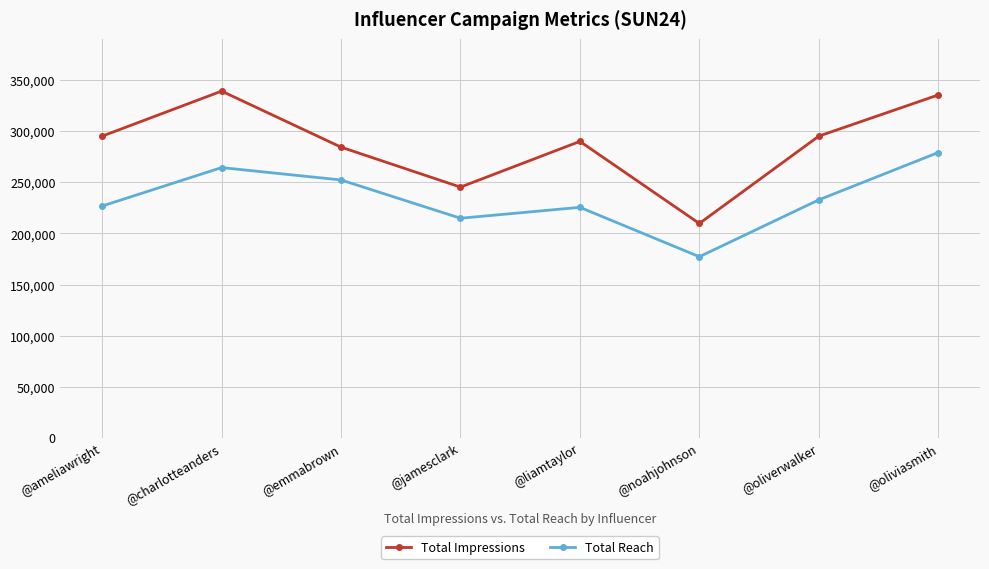

List the series in order of their peak value, lowest first.

Total Reach, Total Impressions